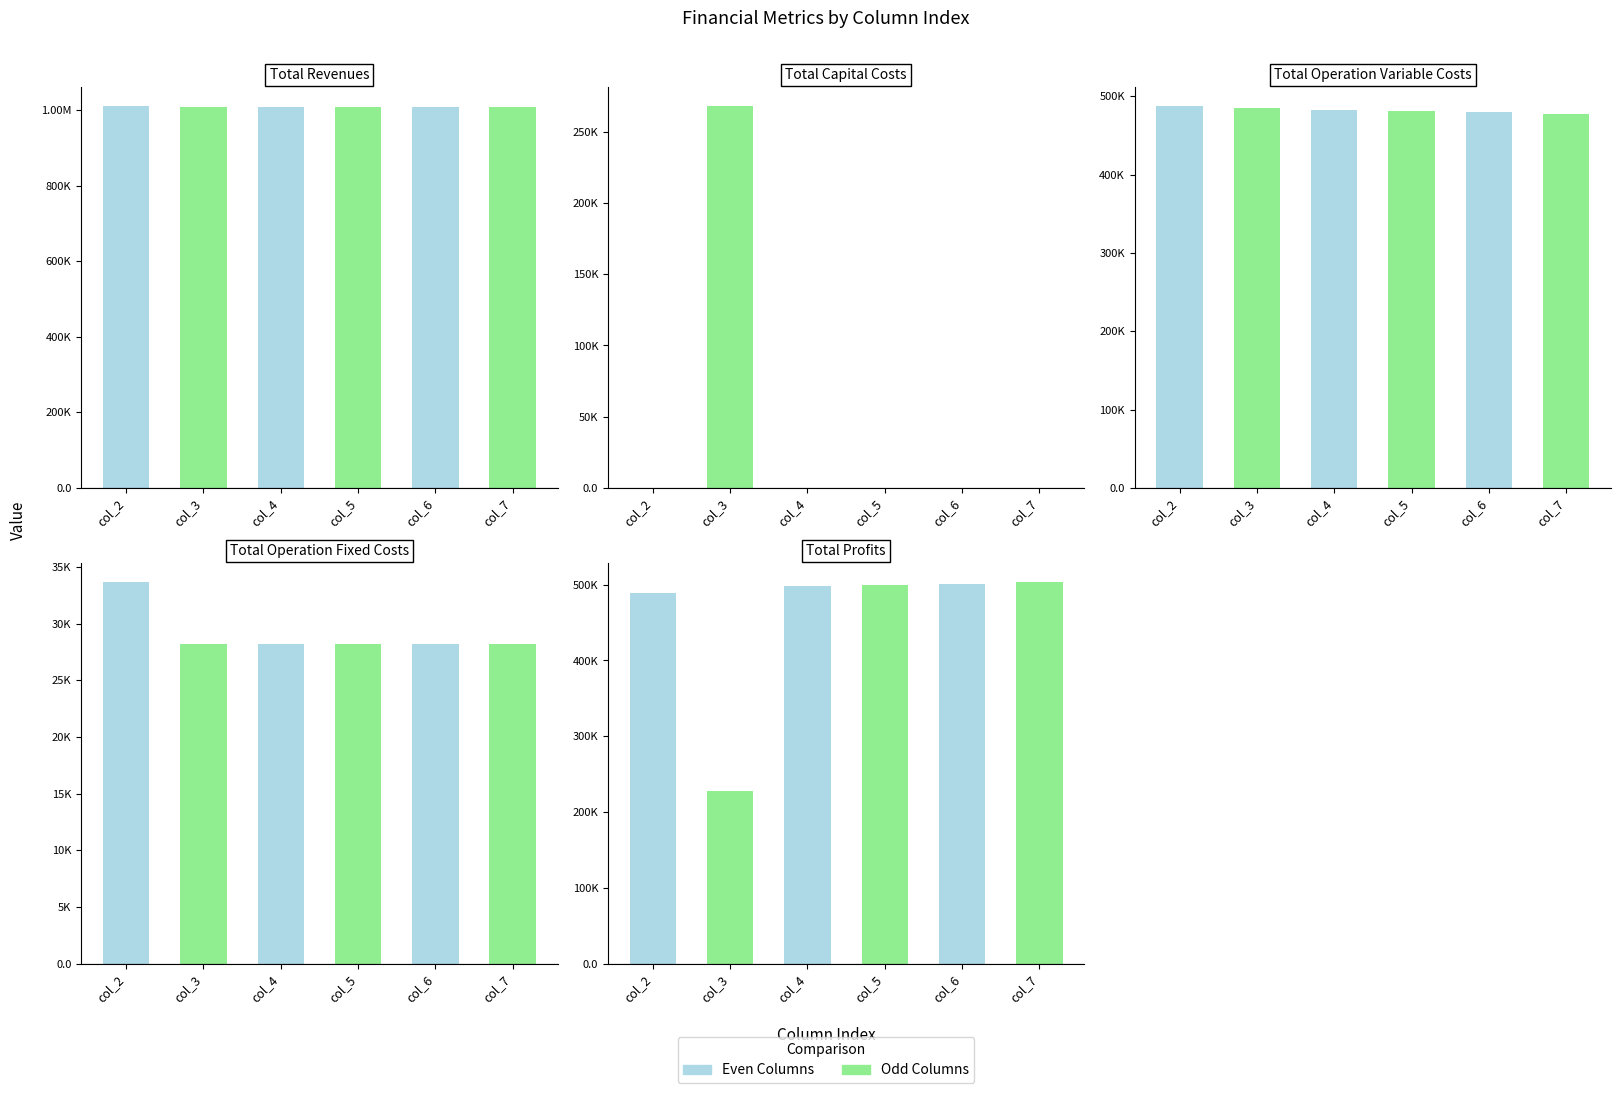

Reading left to right, extract all data points from this chart.

Total Revenues: 1009736.2	1008997.7	1008997.7	1008997.7	1008997.7	1008997.7
Total Capital Costs: 0.0	268000.0	0.0	0.0	0.0	0.0
Total Operation Variable Costs: 487300.4	485076.8	483260.1	481440.9	479619.2	477795.0
Total Operation Fixed Costs: 33627.6	28163.1	28163.1	28163.1	28163.1	28163.1
Total Profits: 488808.2	227757.8	497574.5	499393.6	501215.3	503039.6